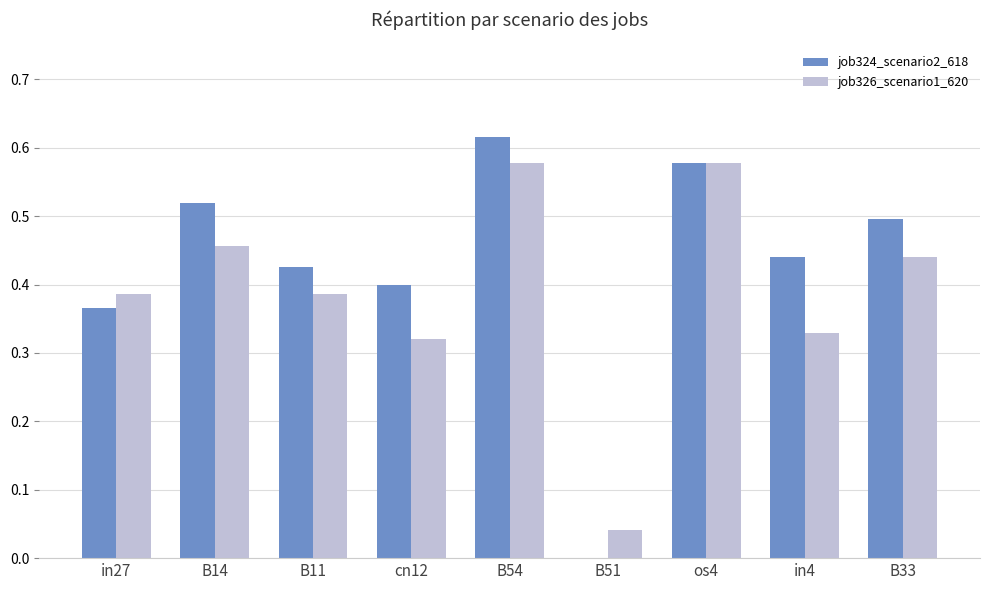

What are all the series names shown in the legend?

job324_scenario2_618, job326_scenario1_620